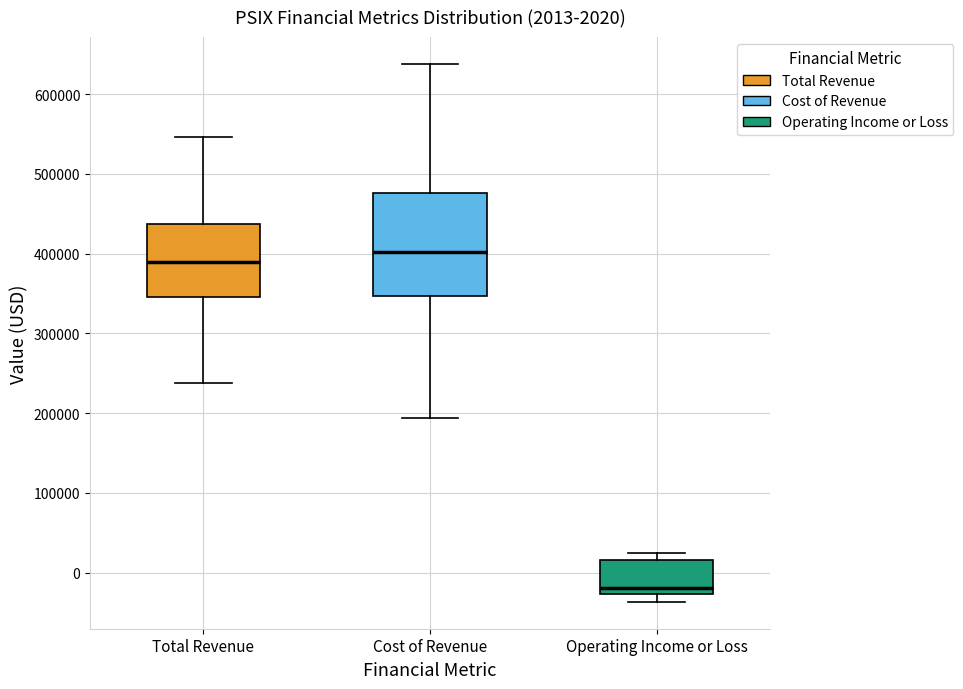

Comparing the boxes themselves (not the whiskers), which one is the tallest?

Cost of Revenue